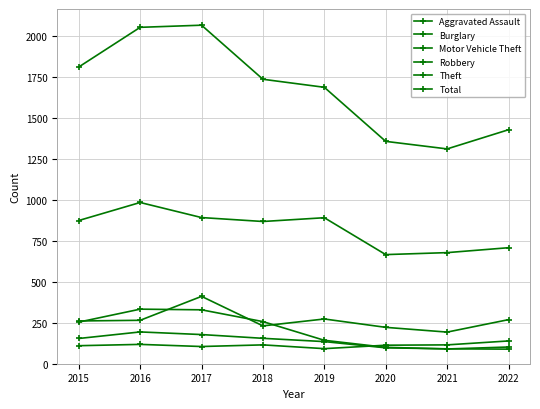

What is the minimum value for Burglary?

90